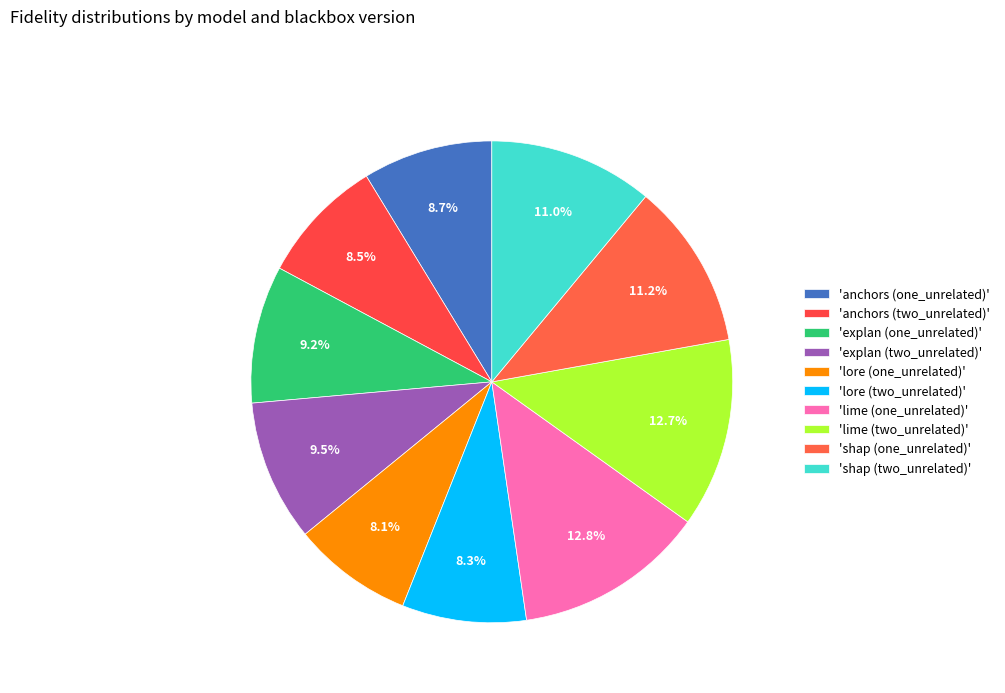

Rank the categories by value from highest to lowest.

lime (one_unrelated), lime (two_unrelated), shap (one_unrelated), shap (two_unrelated), explan (two_unrelated), explan (one_unrelated), anchors (one_unrelated), anchors (two_unrelated), lore (two_unrelated), lore (one_unrelated)